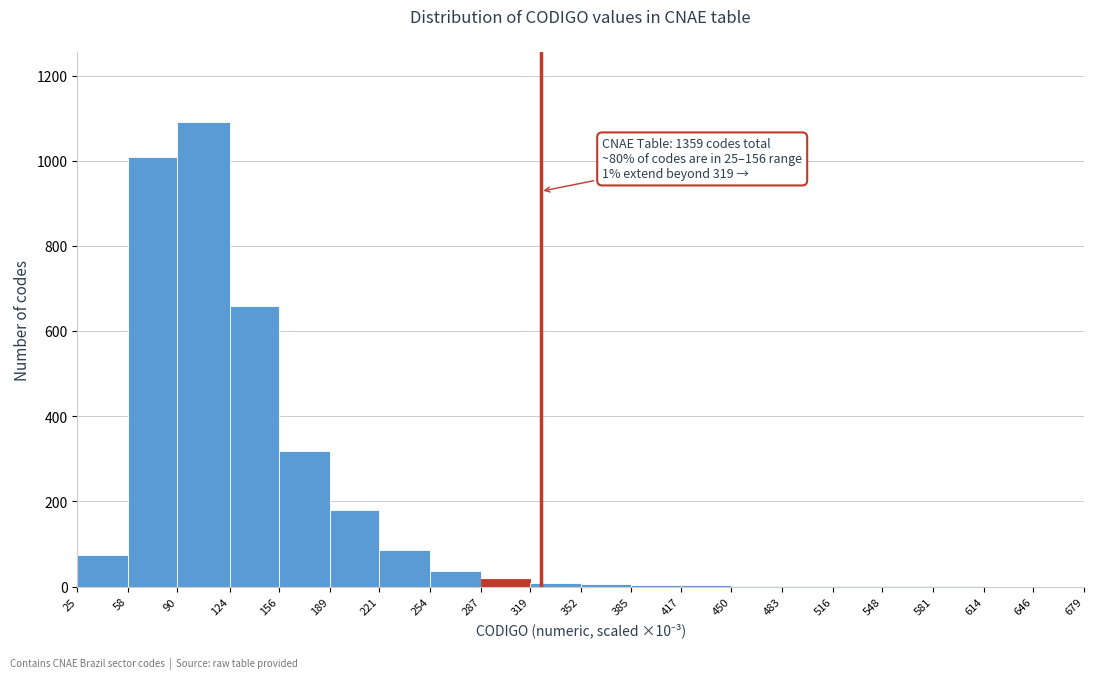

Which range on the x-axis has the tallest bar?

90 to 124